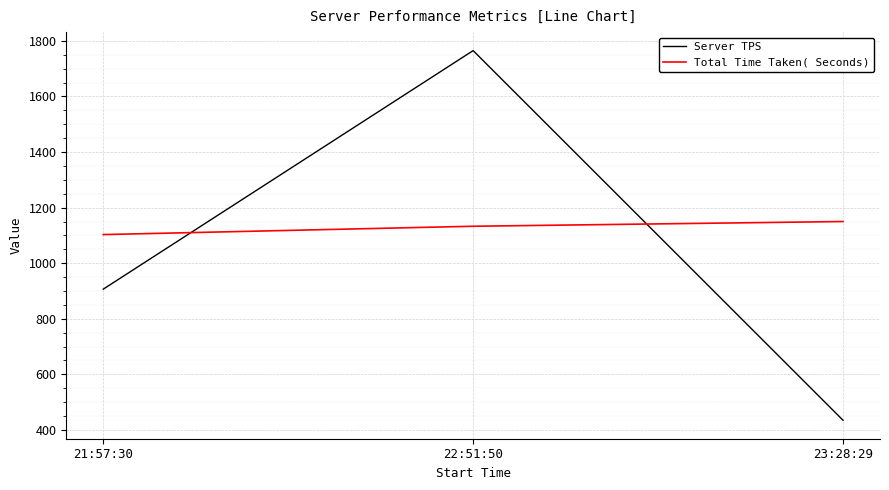

At which label does Server TPS reach its minimum?

23:28:29